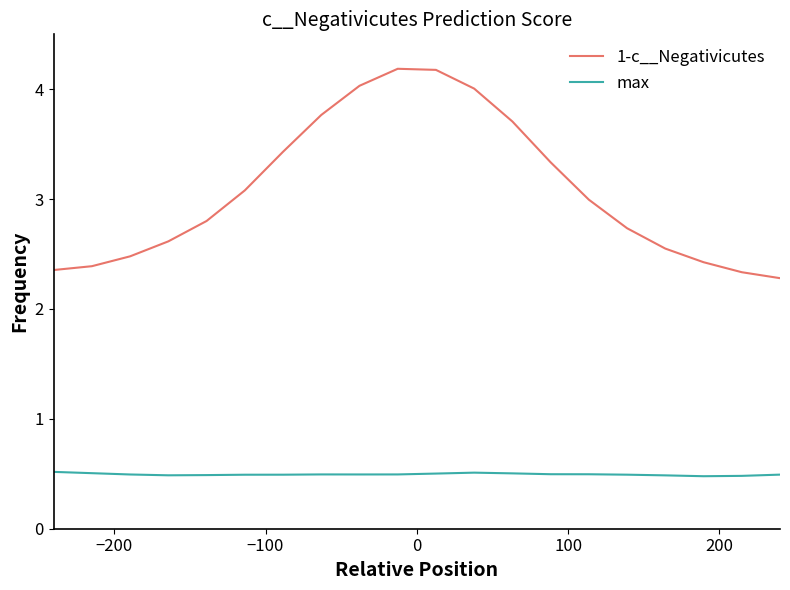

What are all the series names shown in the legend?

1-c__Negativicutes, max